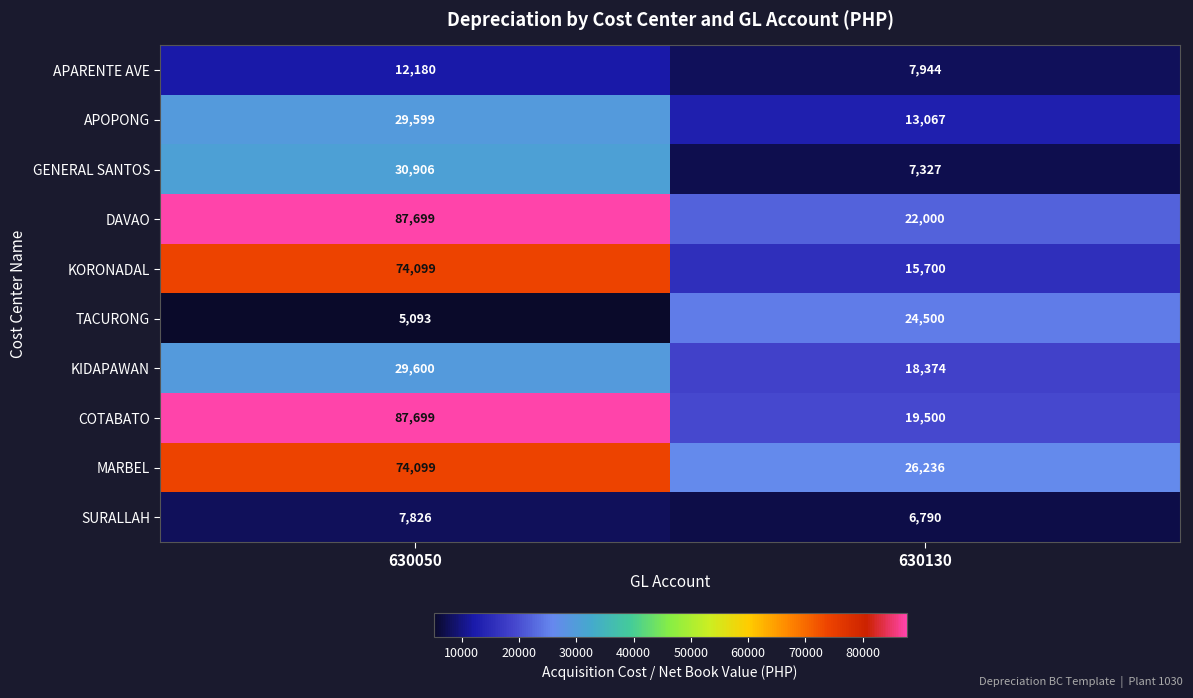

At which category is the sum across all series the highest?

630050